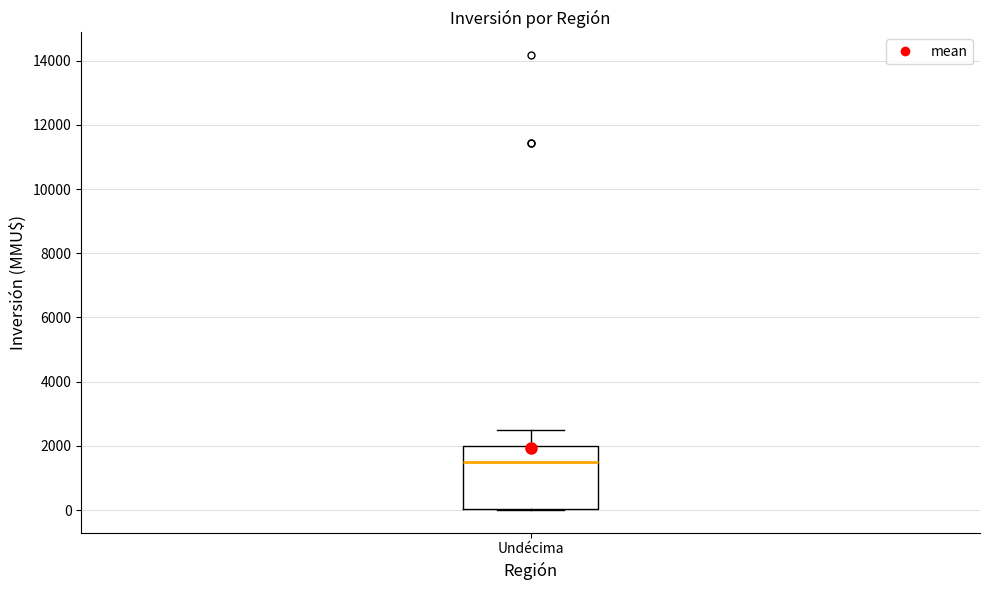

Transcribe this box plot: give where the median line is, the range the box spans, and where the two whiskers end, as read against the y-axis. The values are not printed on the chart, so give them approximately, as read against the axis.

median 1600, box 0 to 2000, whiskers 0 to 2600